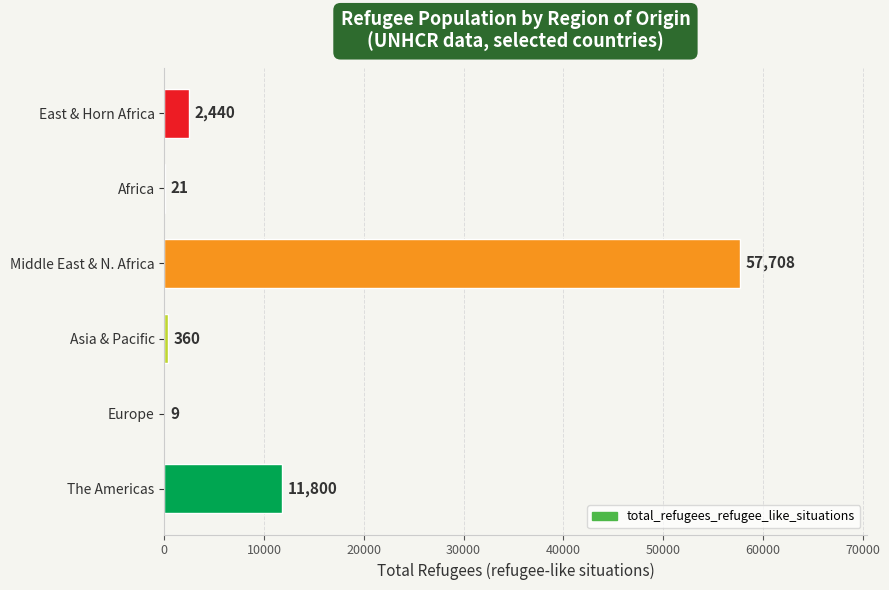

What is the average value?

12056